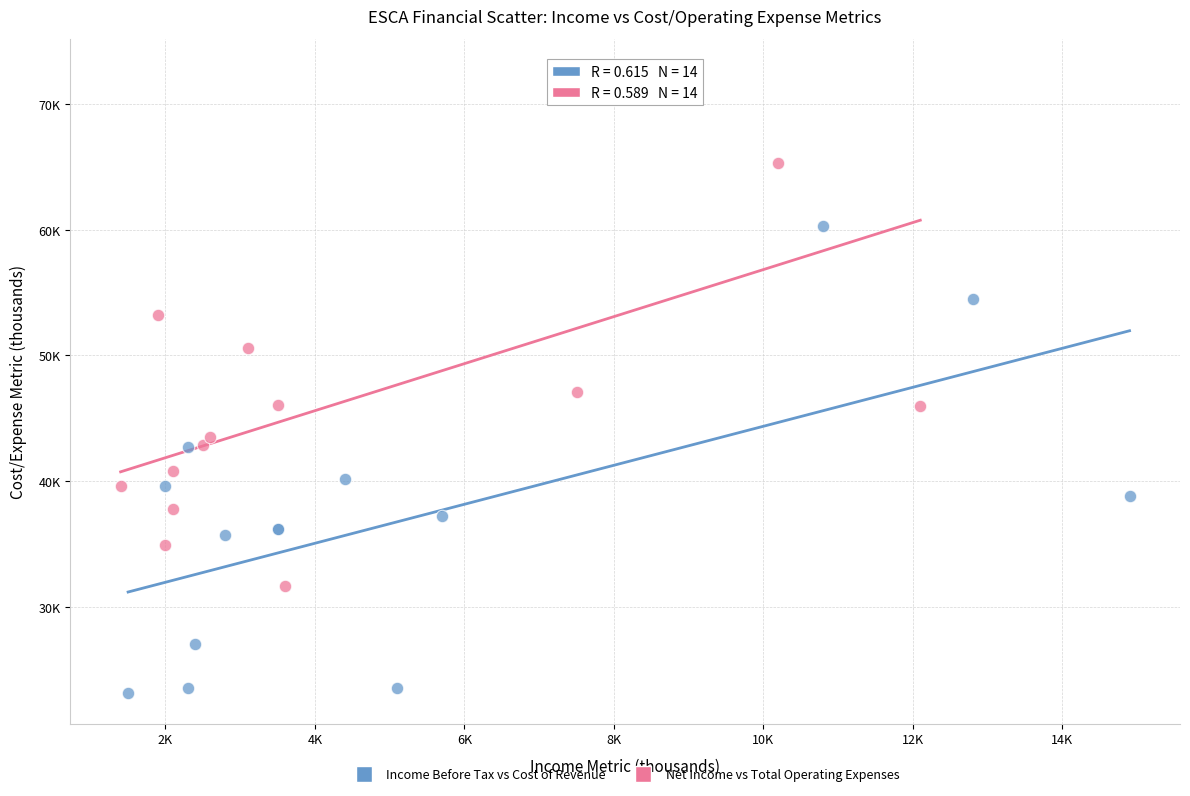

Which series reaches the maximum Y coordinate?

Net Income vs Total Operating Expenses